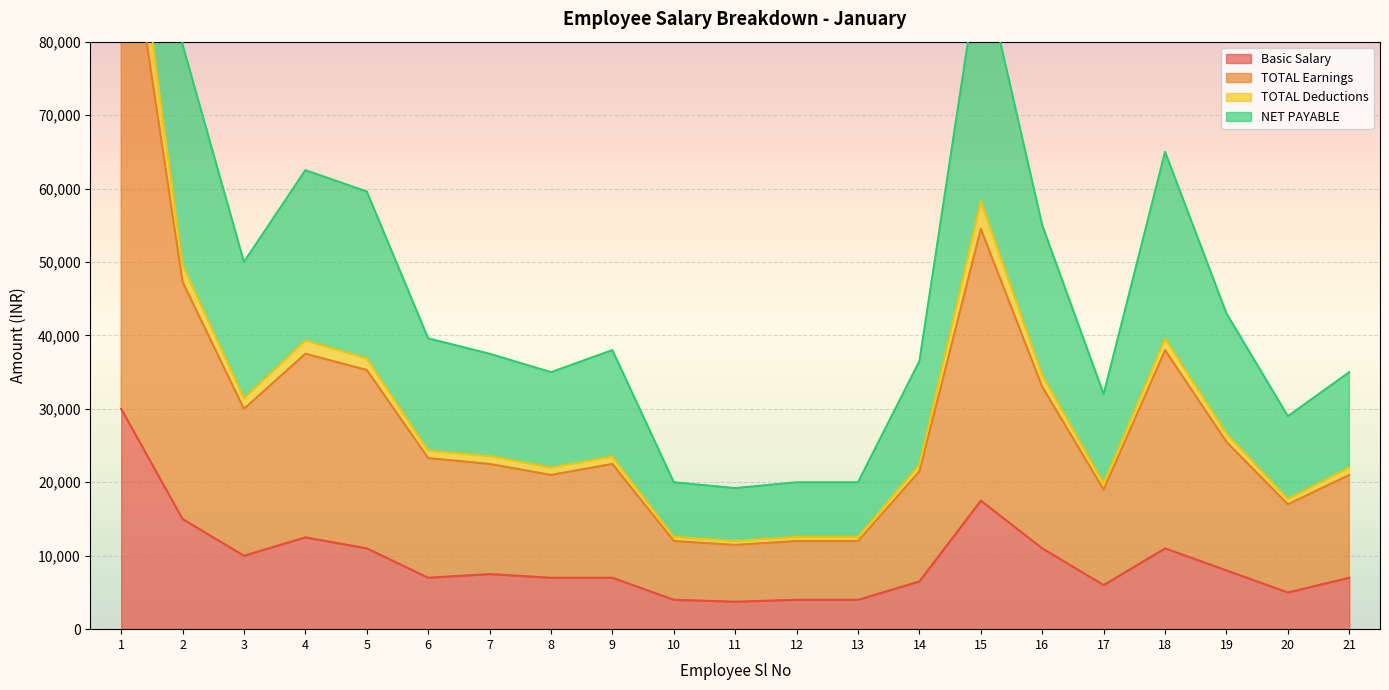

At which category does TOTAL Earnings reach its first local peak?

4